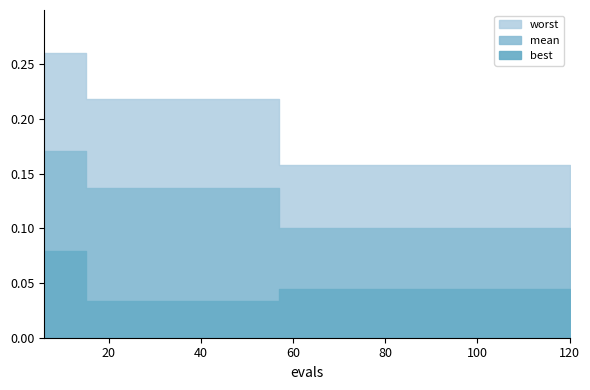

Reading left to right, transcribe all the data shown in this chart.

mean: 0.2	0.2	0.1	0.1	0.1	0.1	0.1	0.1	0.1	0.1	0.1	0.1	0.1	0.1	0.1	0.1	0.1	0.1	0.1	0.1
best: 0.1	0.1	0.0	0.0	0.0	0.0	0.0	0.0	0.0	0.0	0.0	0.0	0.0	0.0	0.0	0.0	0.0	0.0	0.0	0.0
worst: 0.3	0.3	0.2	0.2	0.2	0.2	0.2	0.2	0.2	0.2	0.2	0.2	0.2	0.2	0.2	0.2	0.2	0.2	0.2	0.2